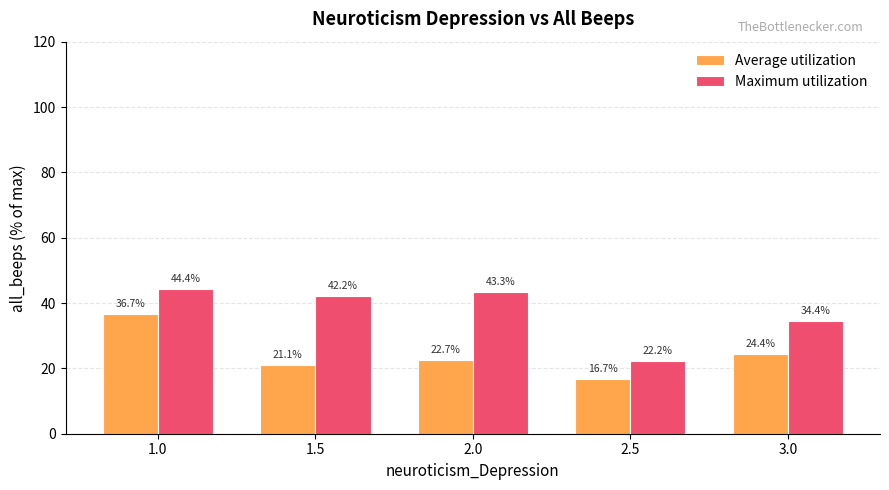

List the series in order of their peak value, lowest first.

Average utilization, Maximum utilization